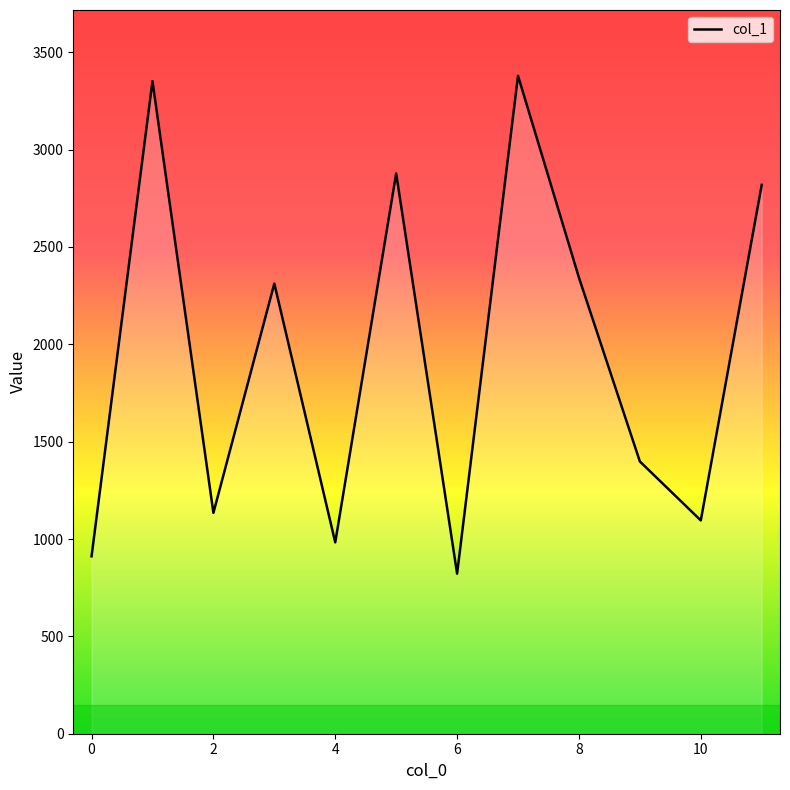

What is the difference between the maximum and minimum values?

2557.2